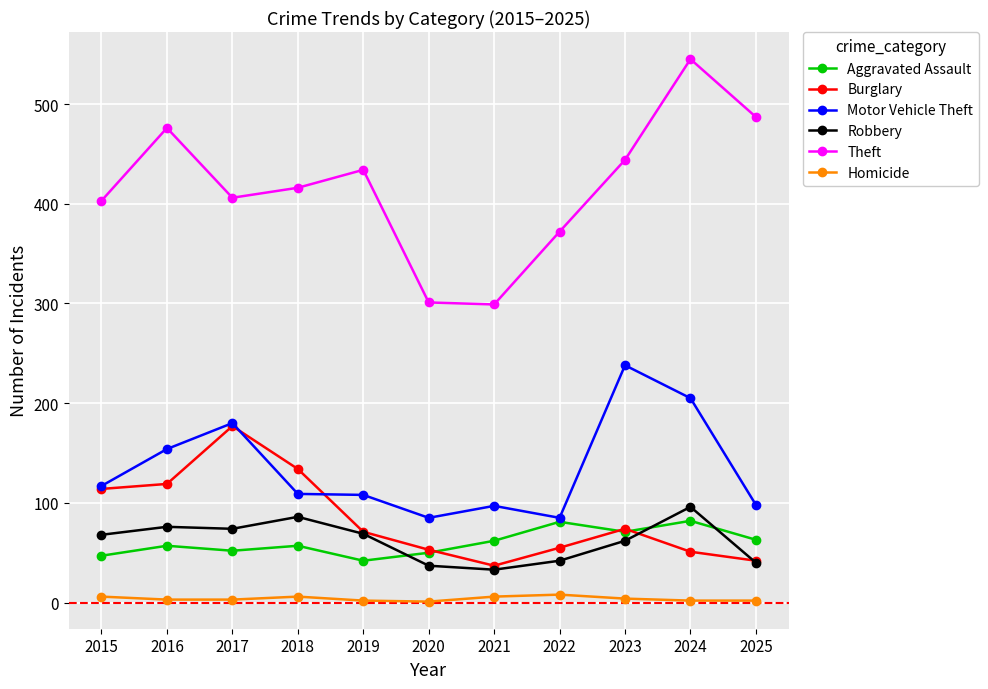

Which label corresponds to the largest value in the chart?

2024